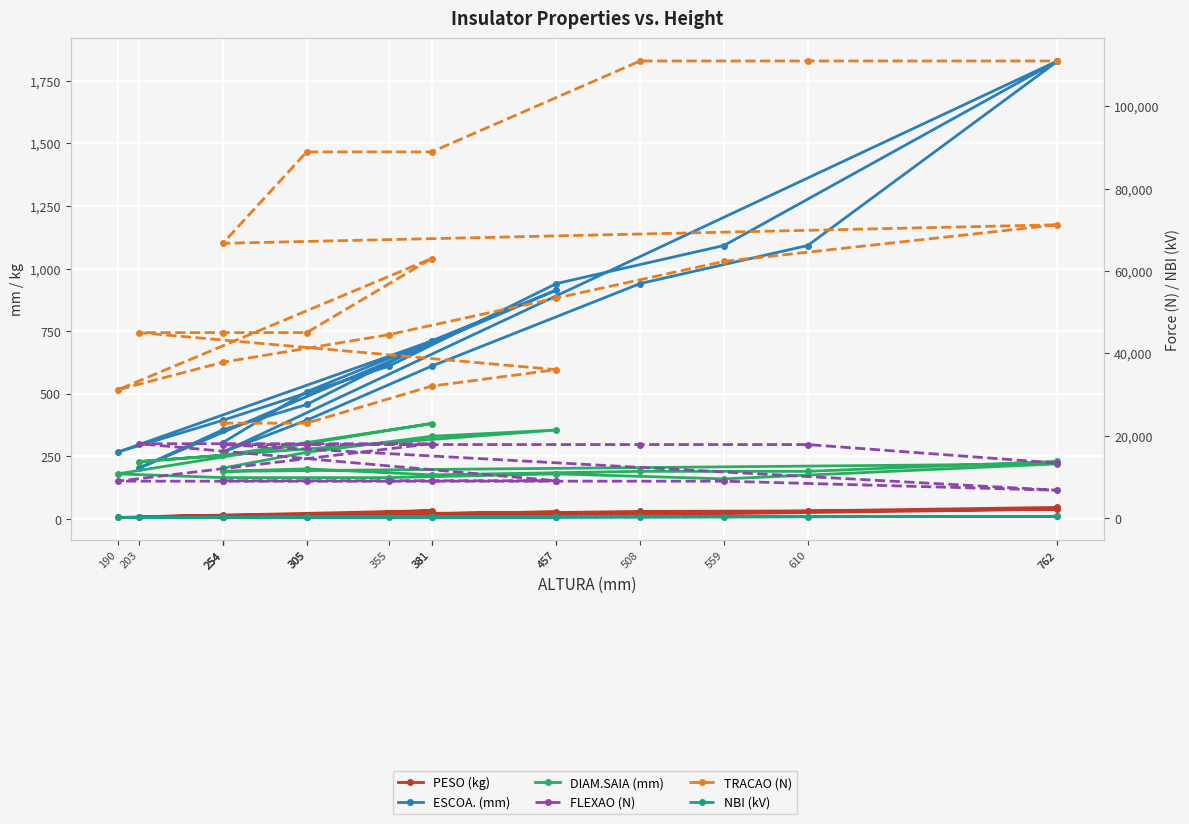

How many data points in DIAM.SAIA (mm) are above 203?

9